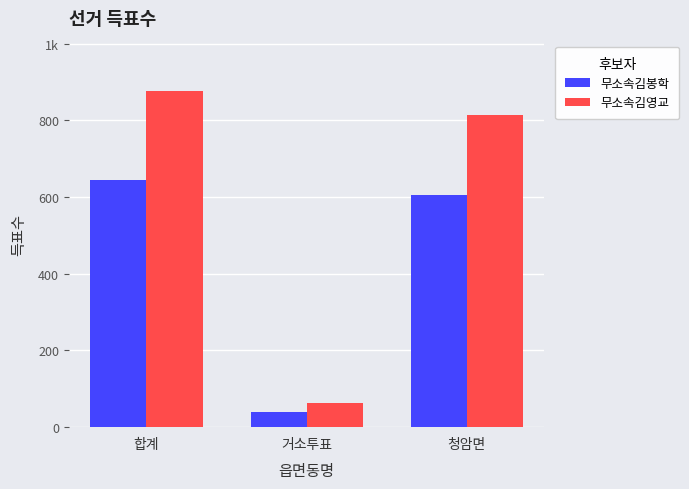

Does the chart contain any negative values?

No